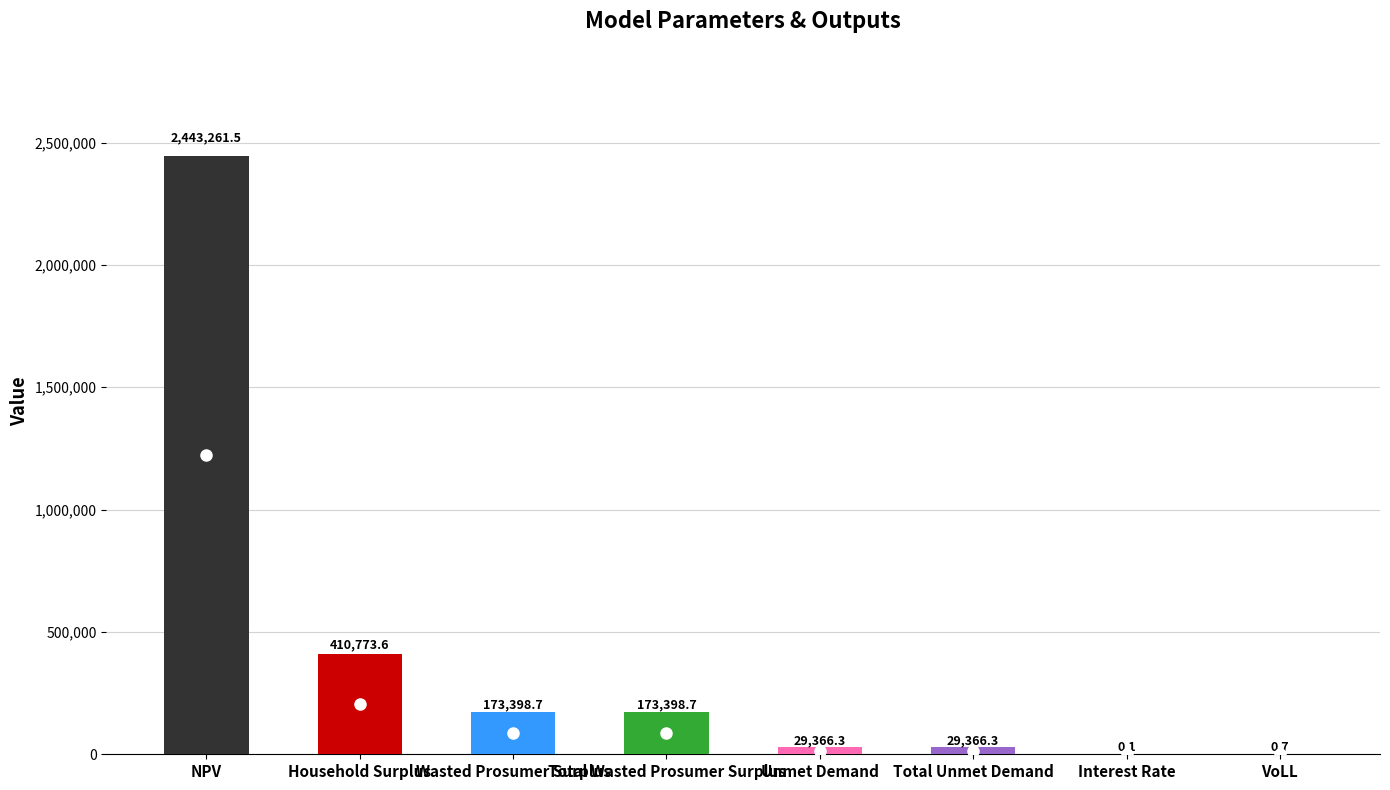

What is the sum of all values?

3259565.8